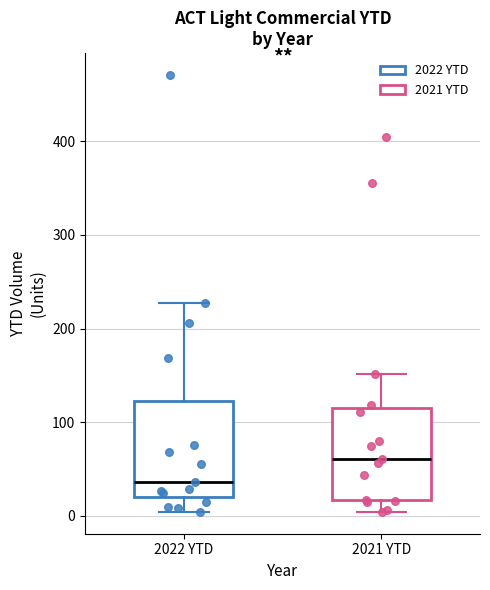

Which box's median line is the highest?

2021 YTD